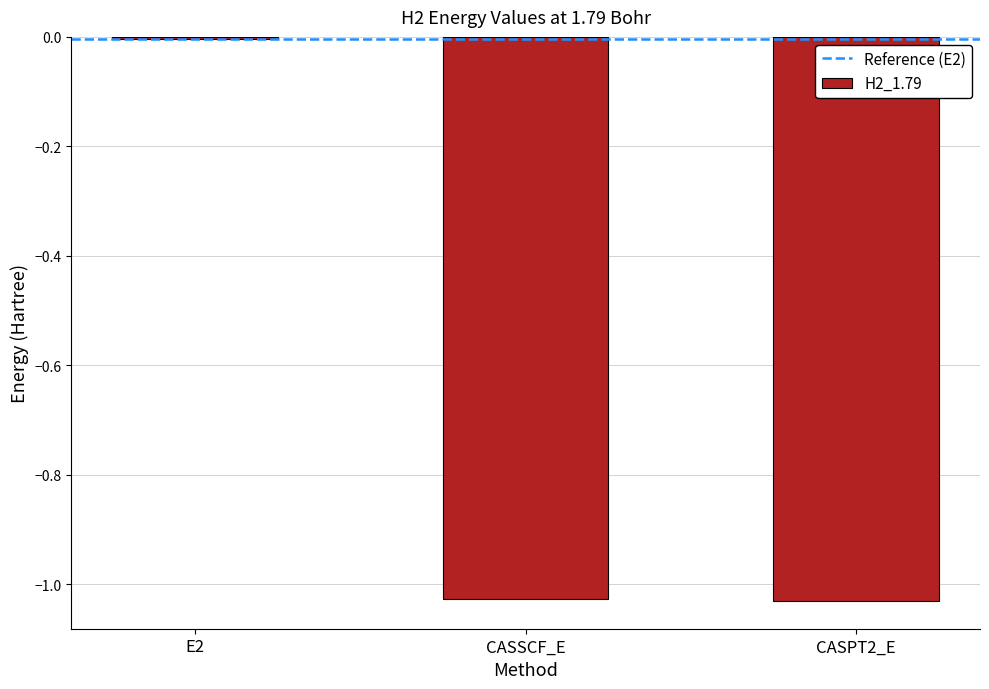

Which category has the highest value across all series?

E2